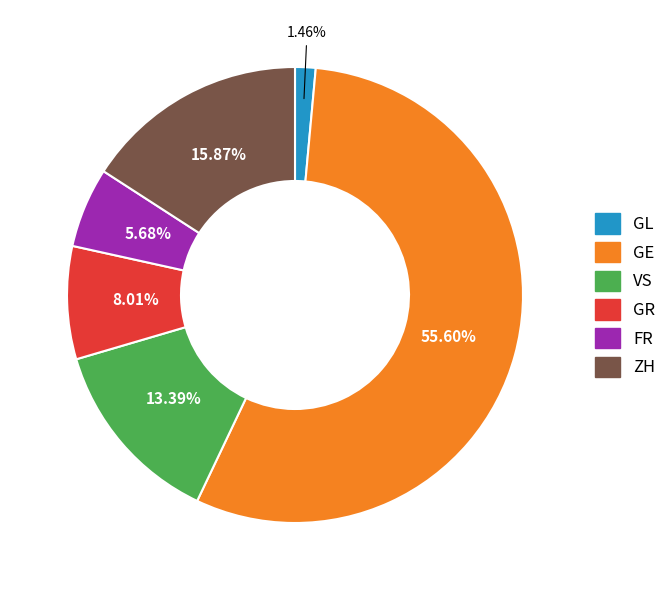

The GR slice represents 1% of the pie. True or false?

False